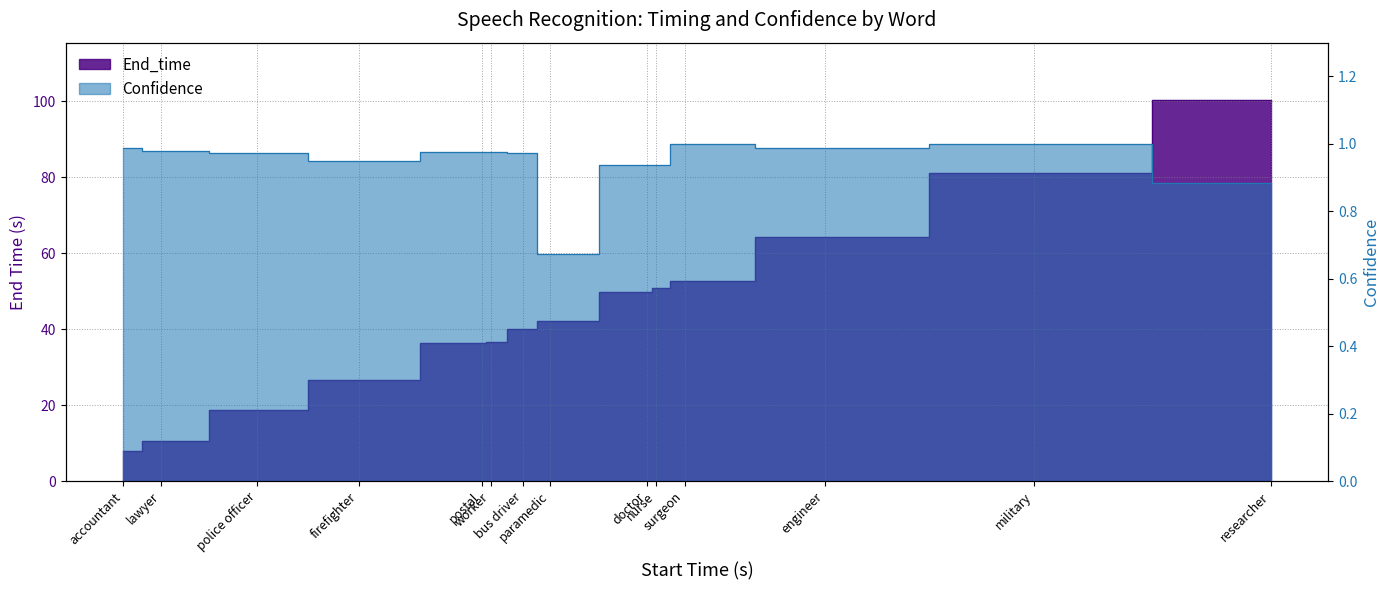

Reading right to left, what are all the values shown in this chart?

End_time: 100.4	81.1	64.2	52.8	50.8	49.7	42.1	40.0	36.7	36.4	26.7	18.6	10.5	7.9
Confidence: 0.9	1.0	1.0	1.0	0.9	0.9	0.7	1.0	1.0	1.0	0.9	1.0	1.0	1.0